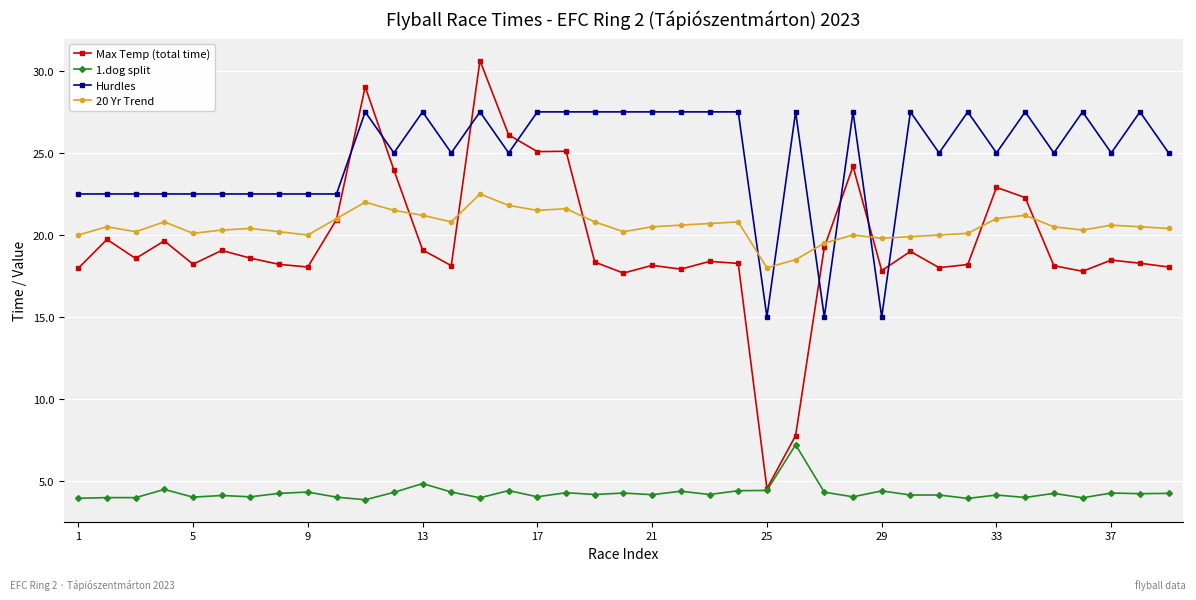

What are all the series names shown in the legend?

Max Temp (total time), 1.dog split, Hurdles, 20 Yr Trend